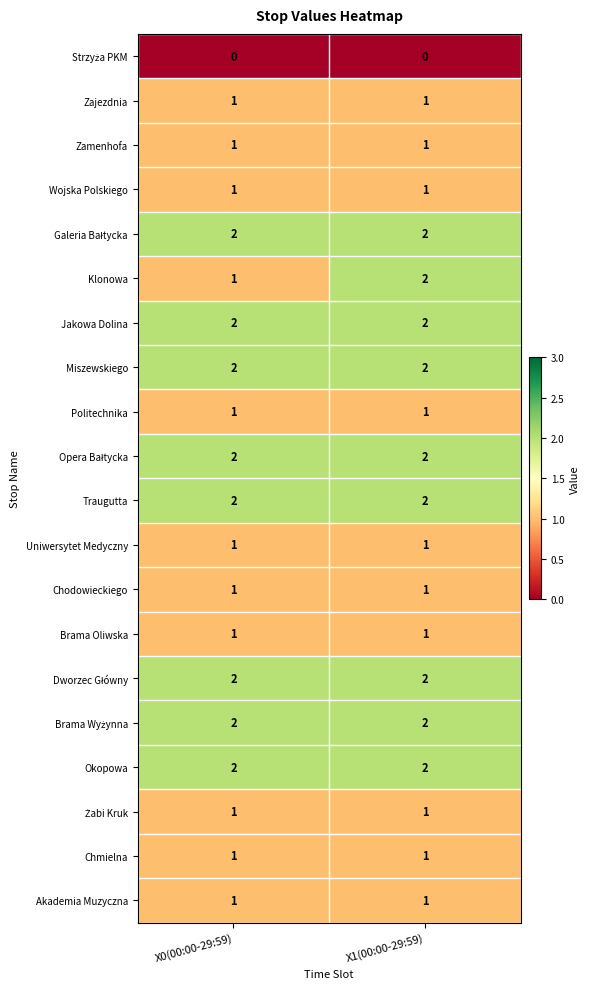

At which category is the sum across all series the highest?

X1(00:00-29:59)